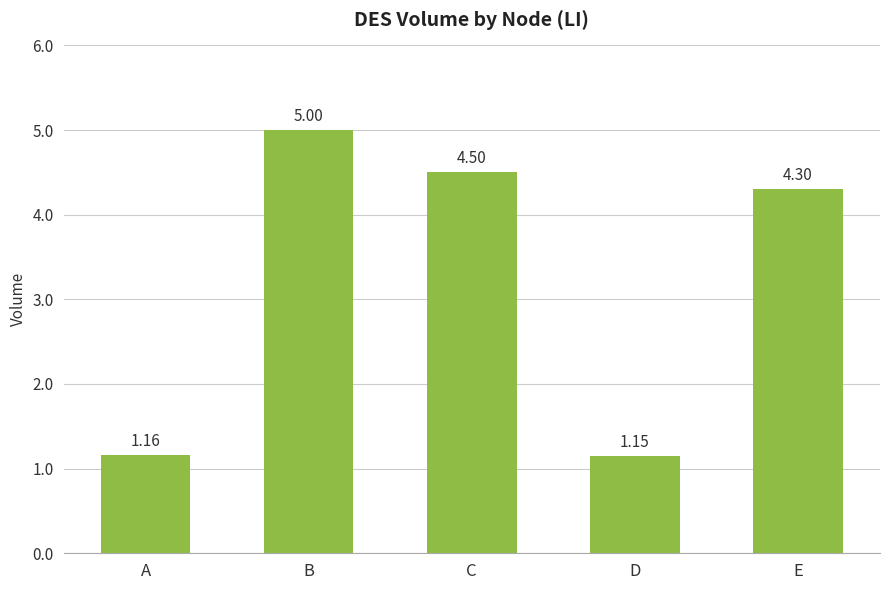

Which has a higher value, D or C?

C